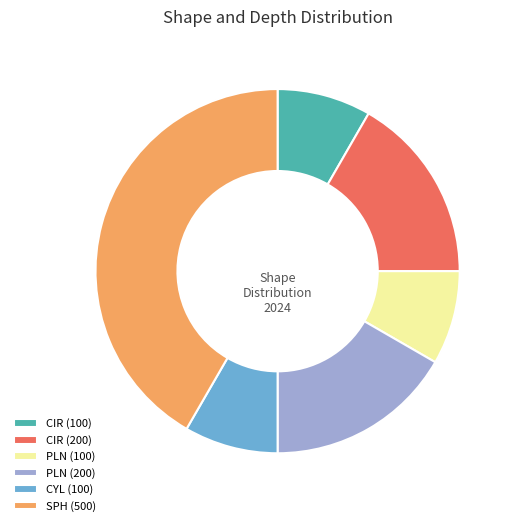

Is there a majority slice in this chart?

No